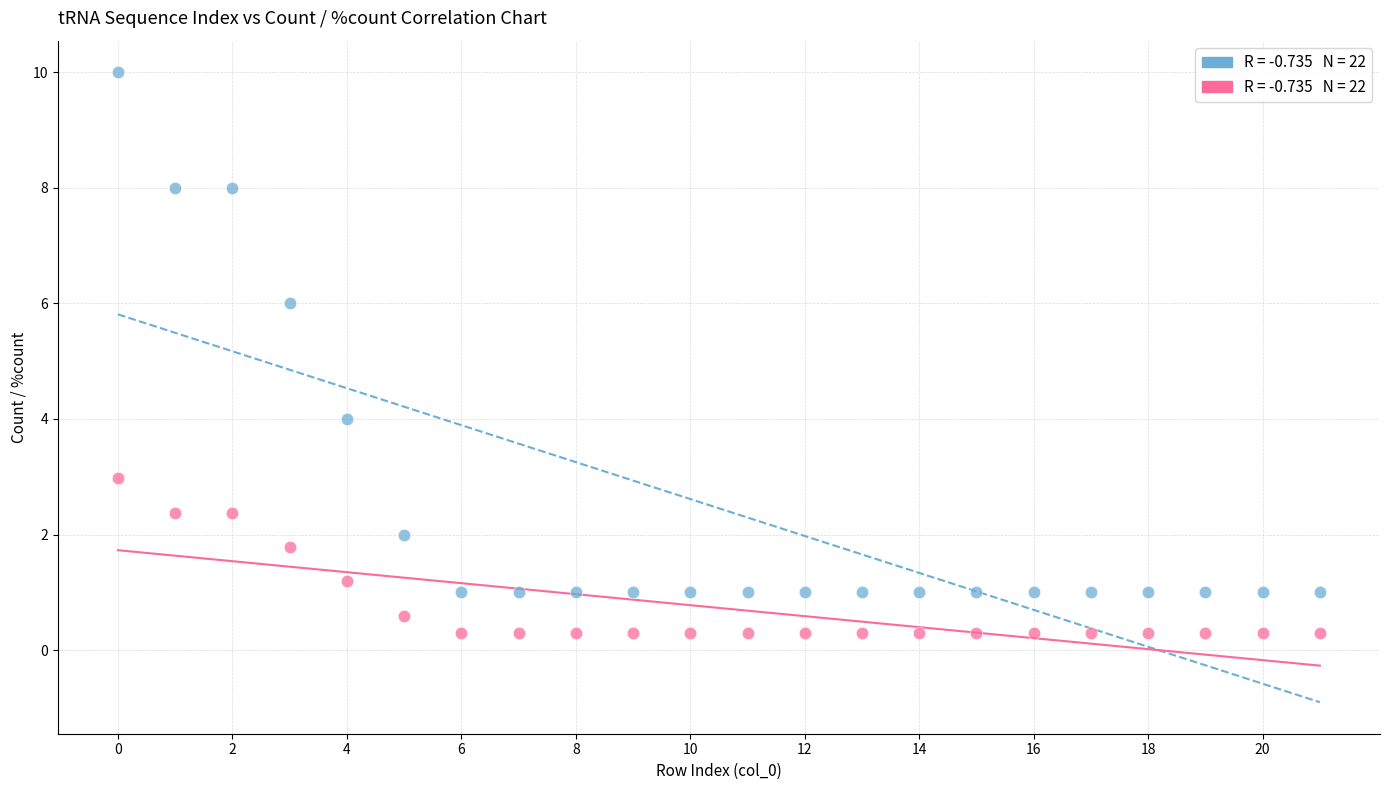

Across all data points, what is the range of Y values (max minus min)?

9.7